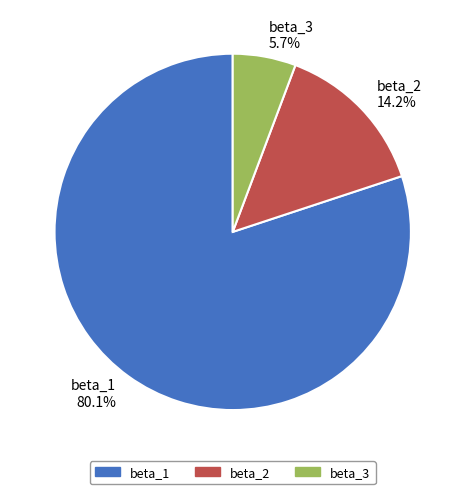

Which slice is the largest?

beta_1